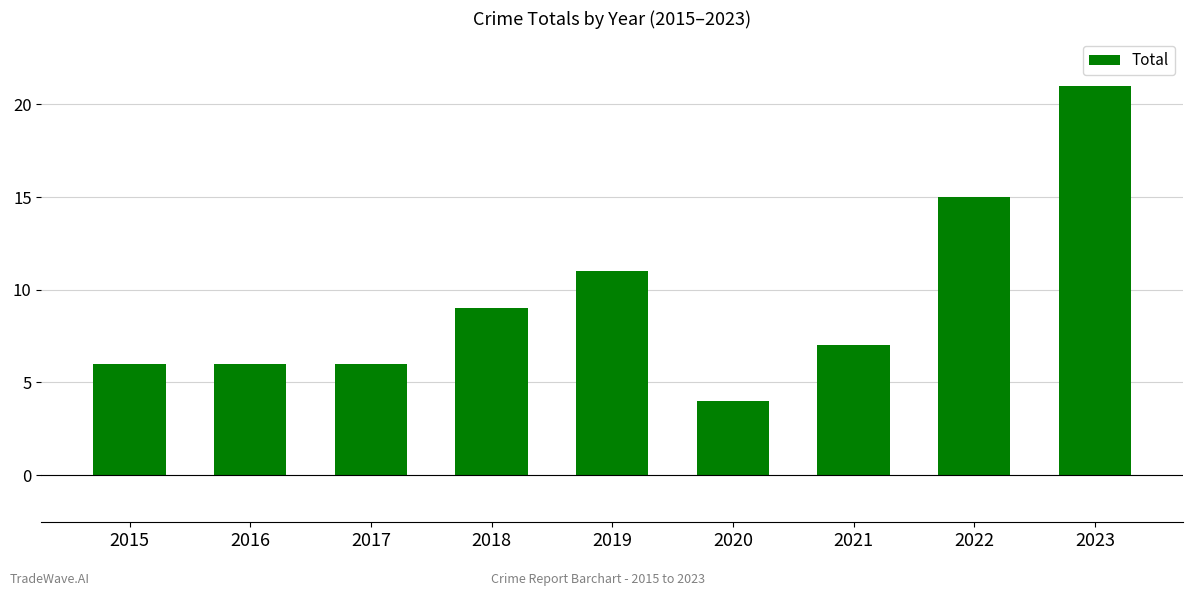

Reading right to left, what are all the values shown in this chart?

21	15	7	4	11	9	6	6	6